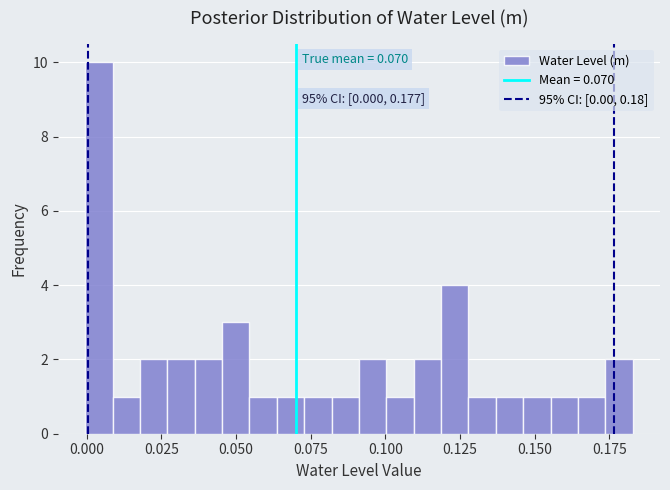

Read against the x-axis, roughly where is the centre of the tallest bar?

0.005